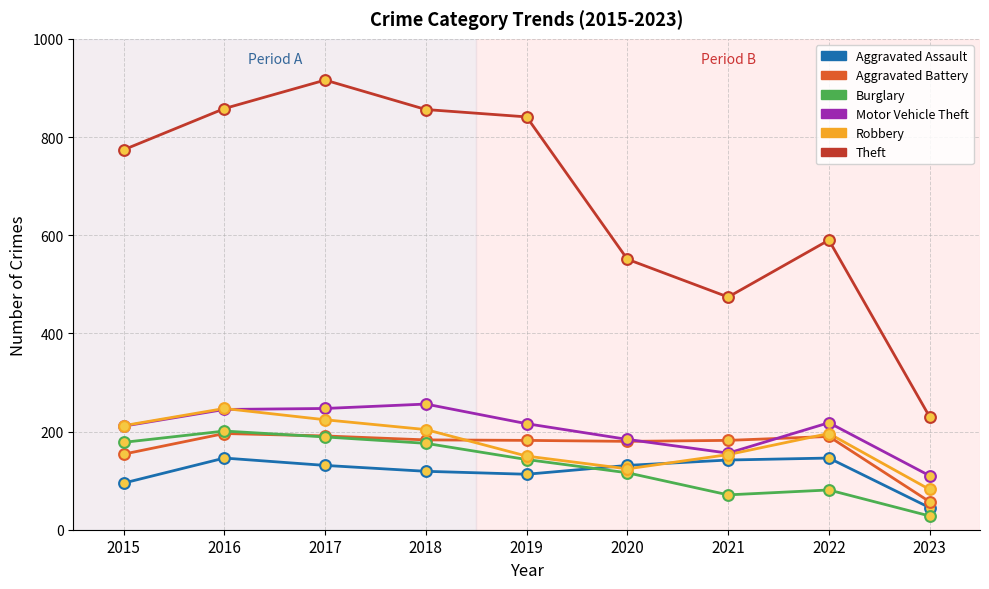

At how many categories does at least one series exceed 793?

4